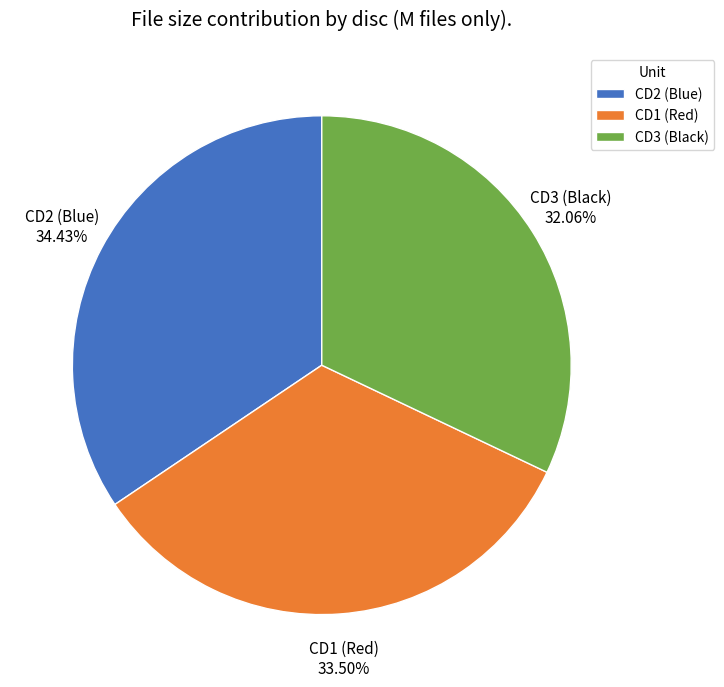

Which category has the smallest portion of the pie?

CD3 (Black)